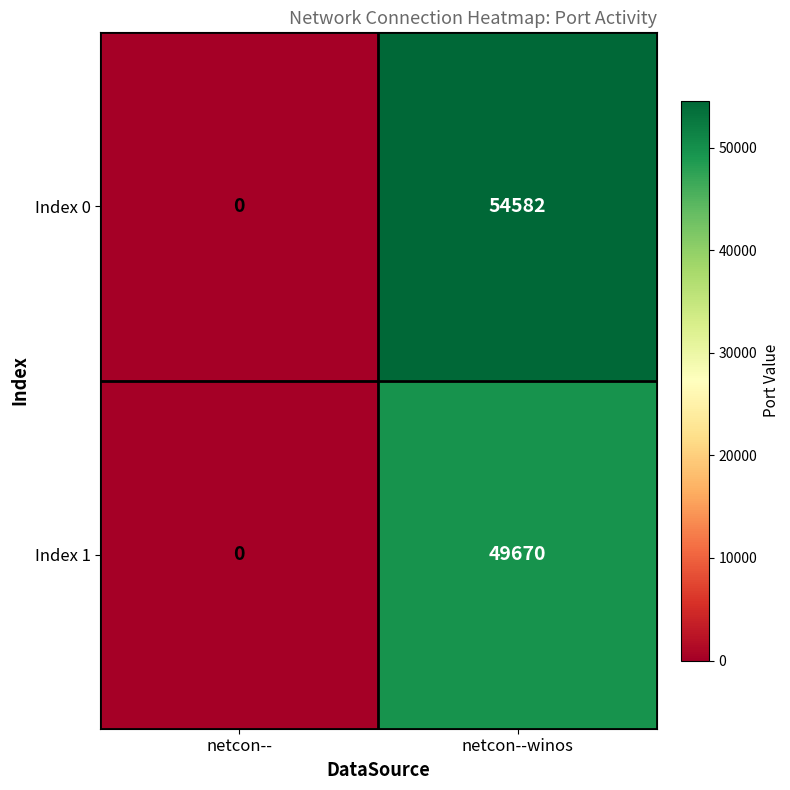

What is the total value across all series at netcon--winos?

104252